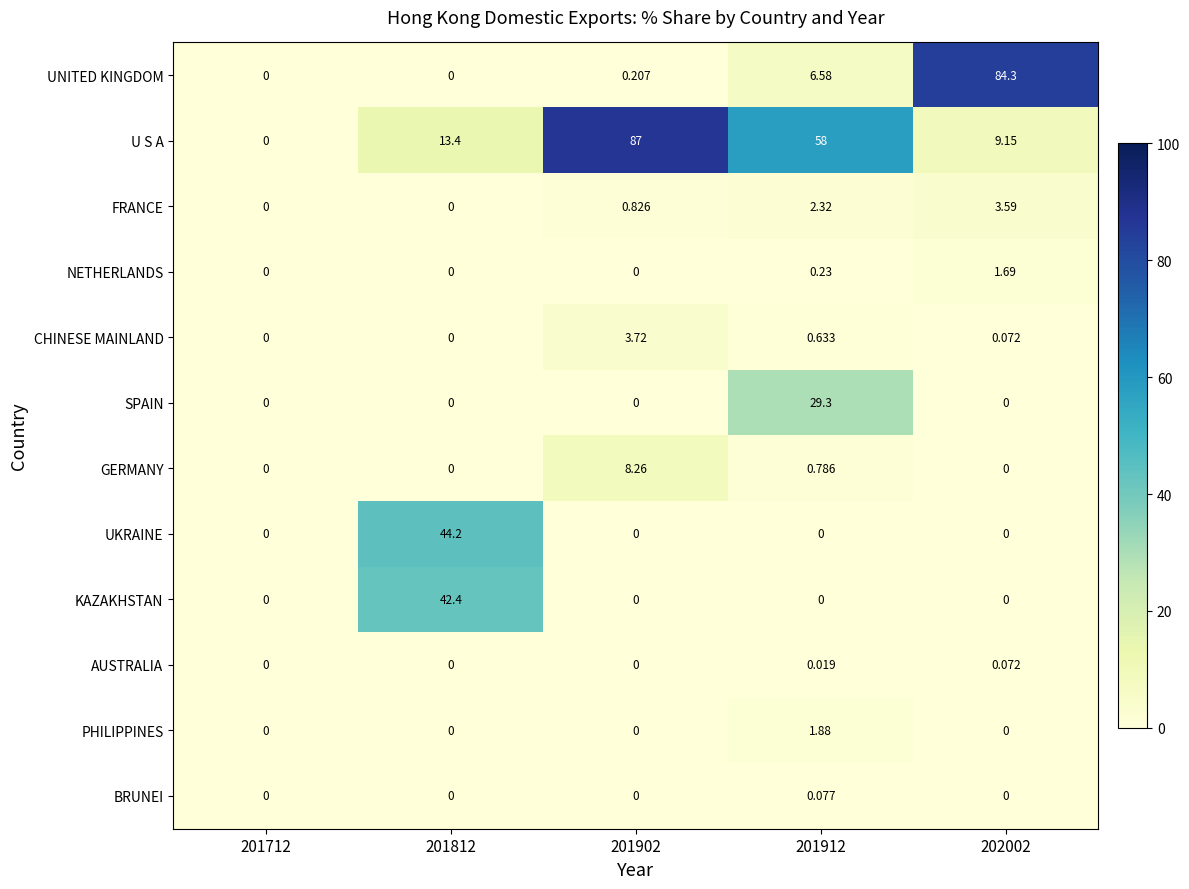

Which series has the largest total across all categories?

U S A